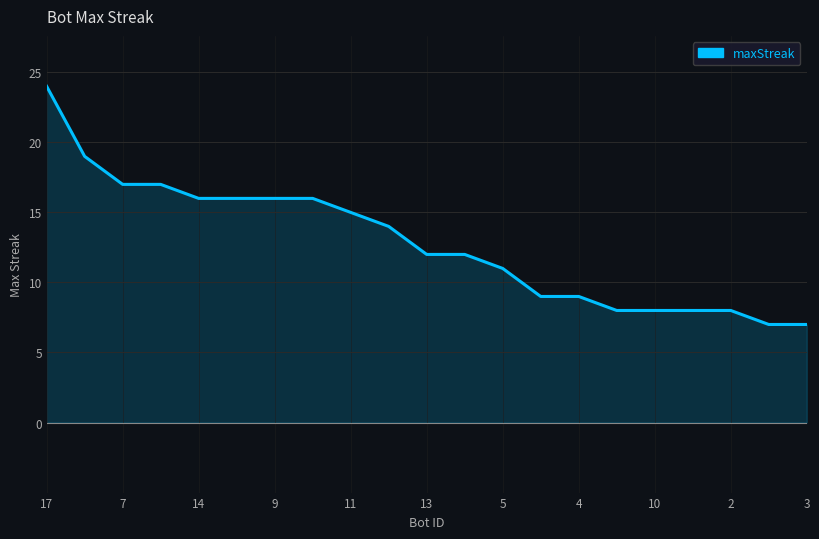

What is the greatest value displayed?

24